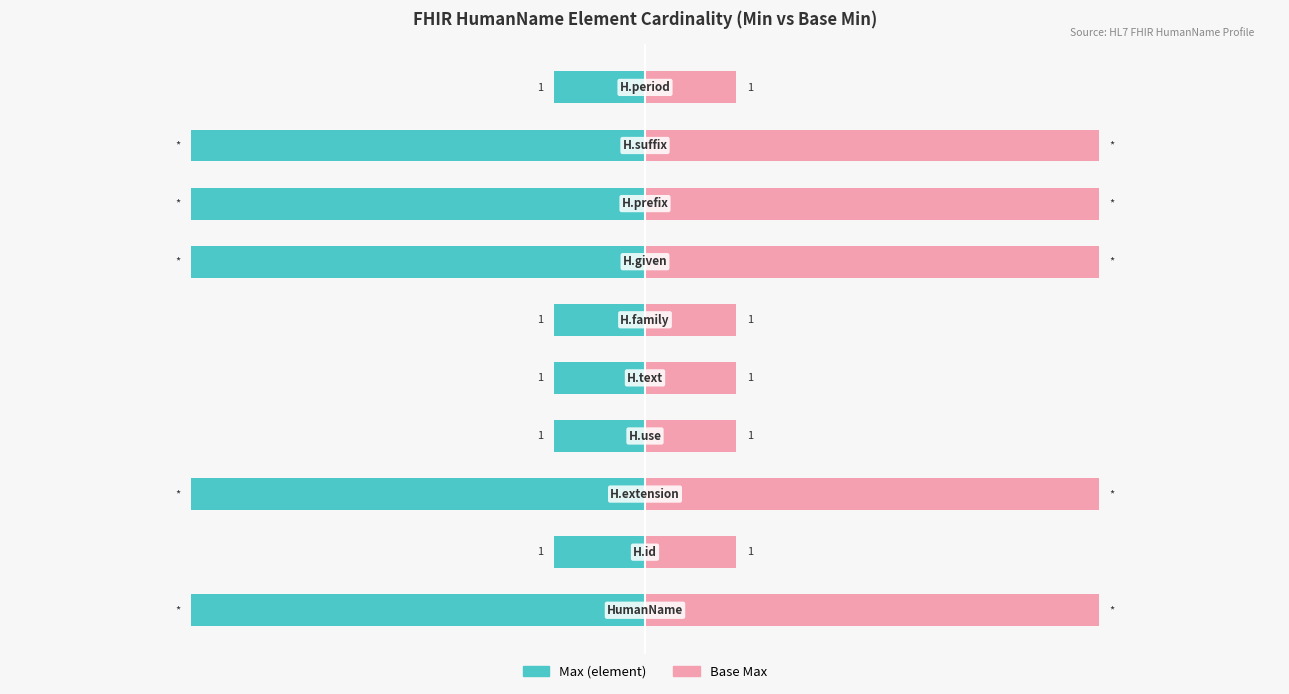

Reading left to right, transcribe all the data shown in this chart.

Max (element): 0=-5	1=-1	2=-5	3=-1	4=-1	5=-1	6=-5	7=-5	8=-5	9=-1
Base Max: 0=5	1=1	2=5	3=1	4=1	5=1	6=5	7=5	8=5	9=1